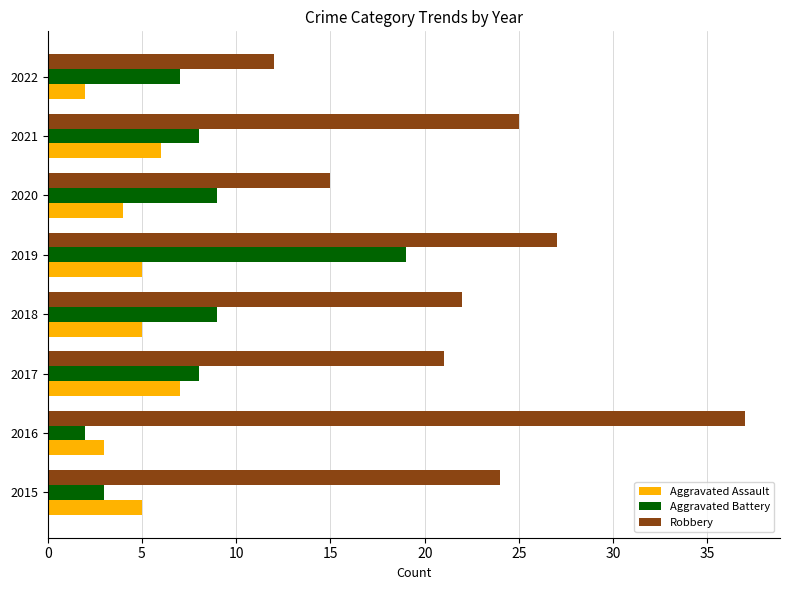

Which label corresponds to the largest value in the chart?

2016